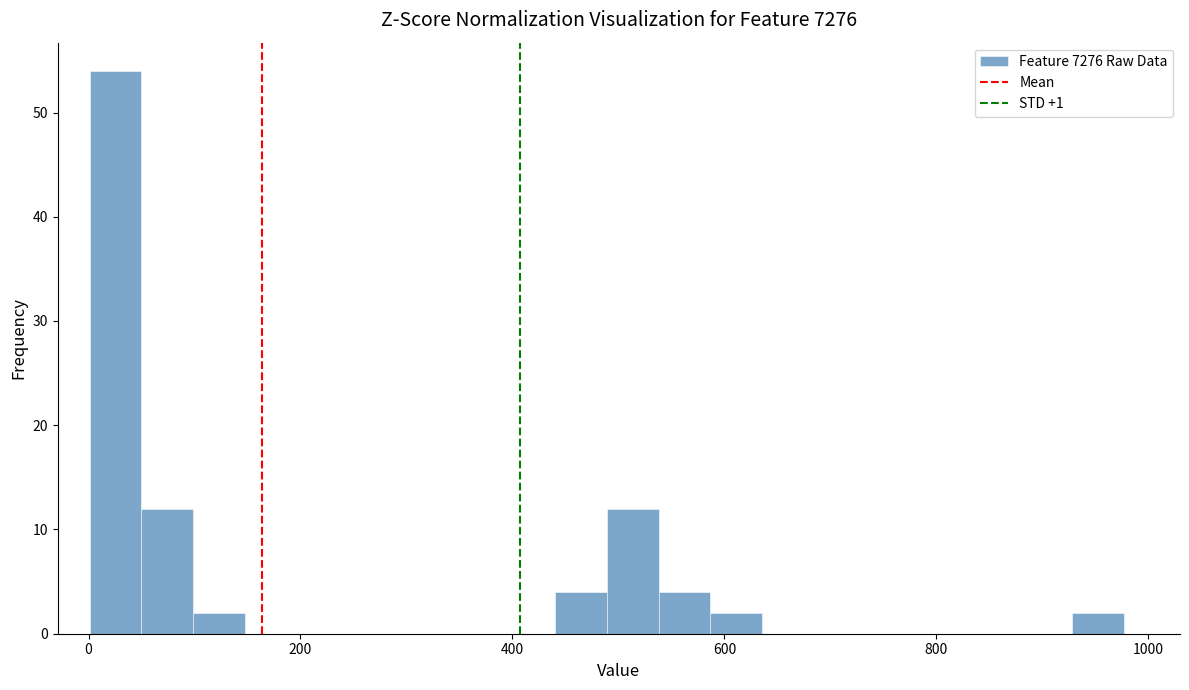

Read against the x-axis, roughly where is the centre of the tallest bar?

20